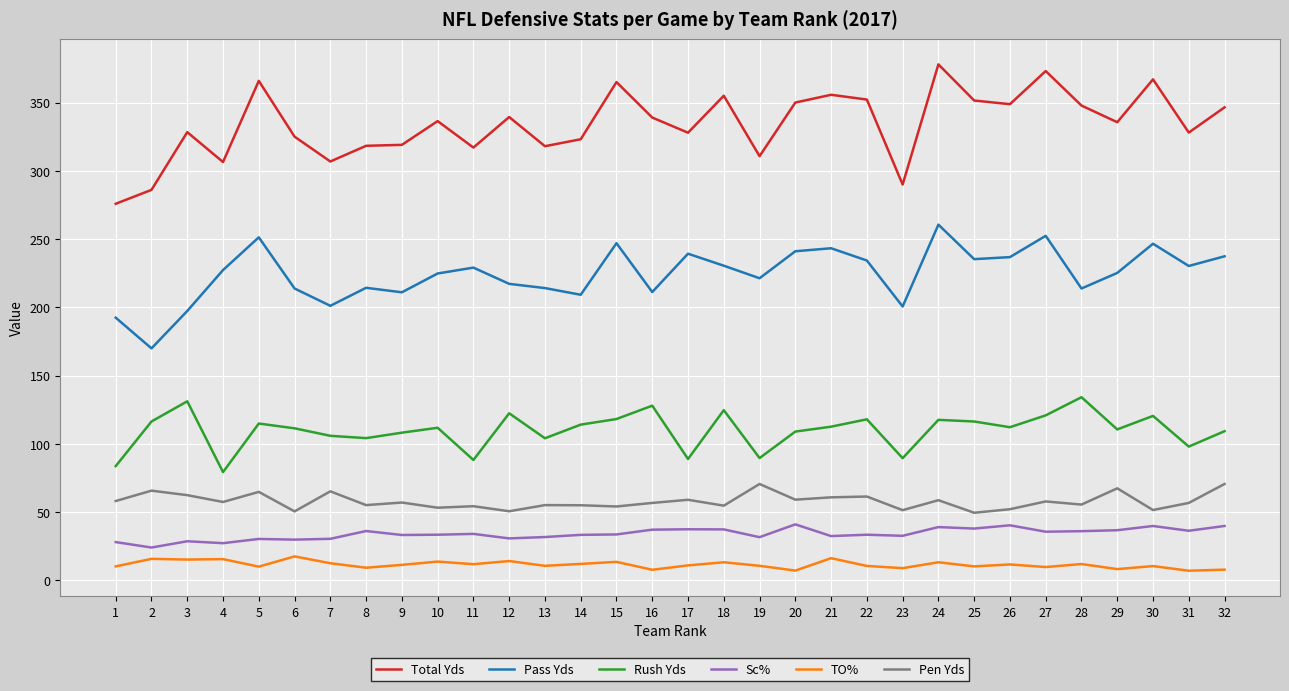

Is this an area chart (filled region under the line)?

No